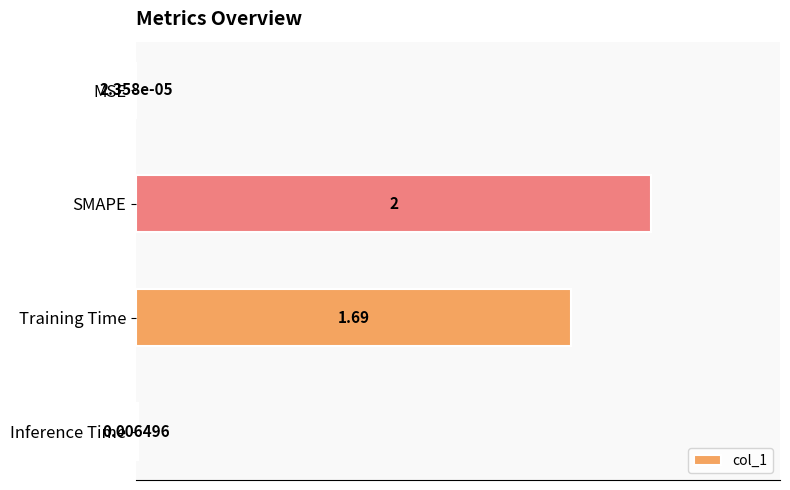

Between SMAPE and Inference Time, which is larger?

SMAPE